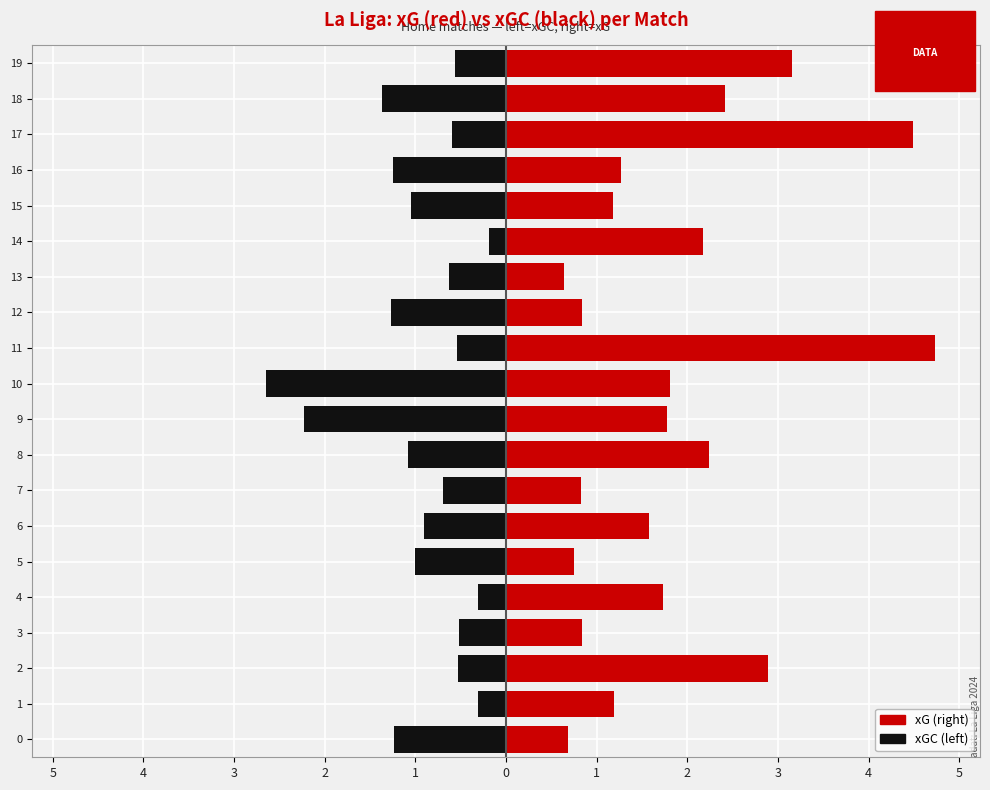

What is the spread (max minus min) of values at 13?

1.3